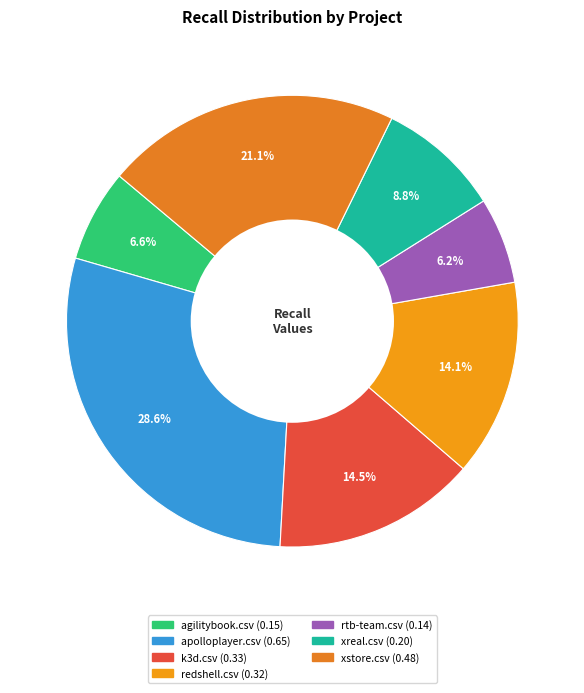

What percentage is NOT represented by k3d.csv?

85.5%